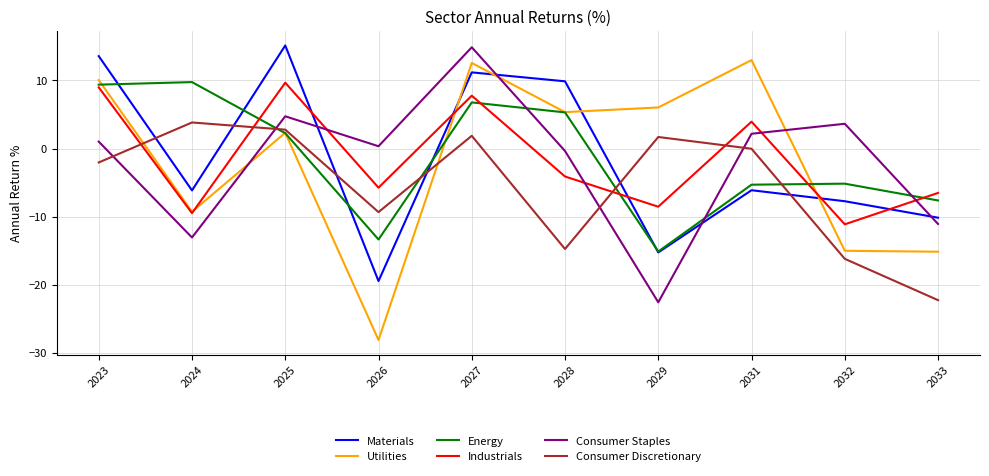

True or false: Consumer Staples and Energy cross at least once.

True